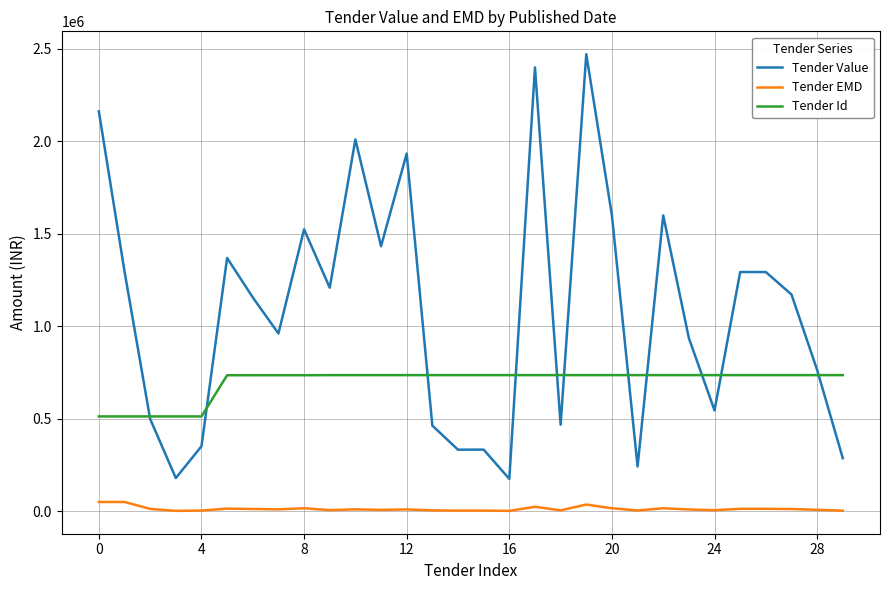

Which series has the largest total across all categories?

Tender Value